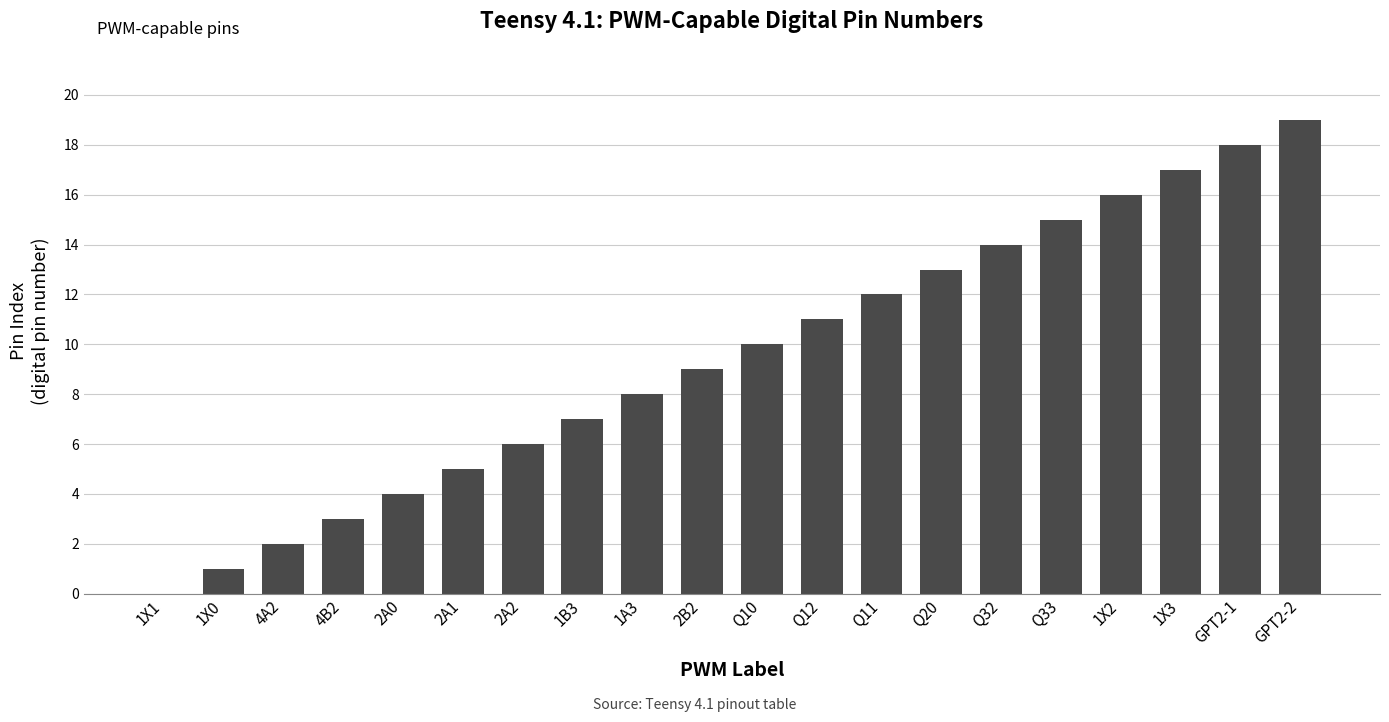

Are the bars horizontal?

No